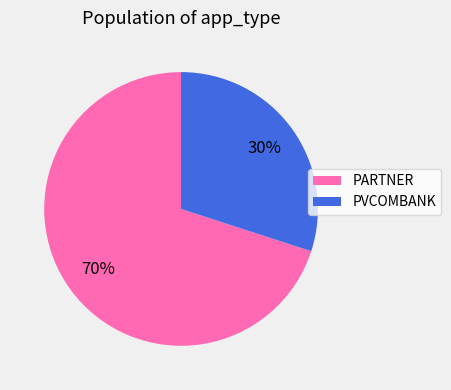

To the nearest percent, what percentage of the pie is PARTNER?

70%